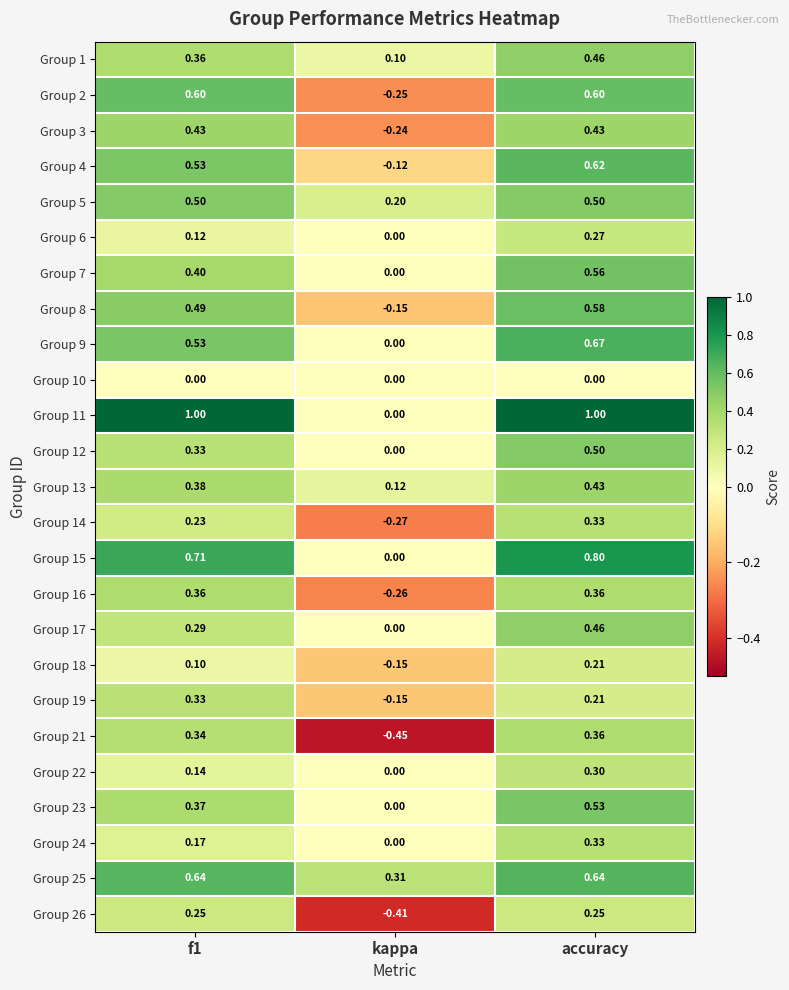

Where is Group 12 nearest to the value 0?

kappa